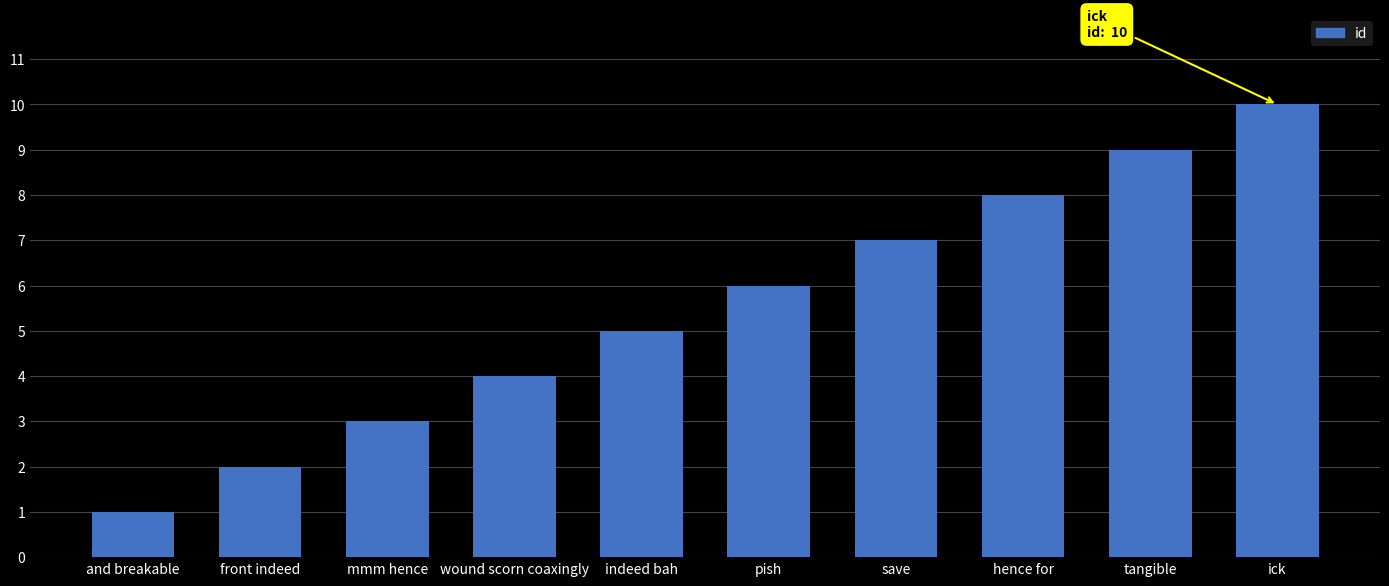

List the labels in order of value, smallest first.

and breakable, front indeed, mmm hence, wound scorn coaxingly, indeed bah, pish, save, hence for, tangible, ick